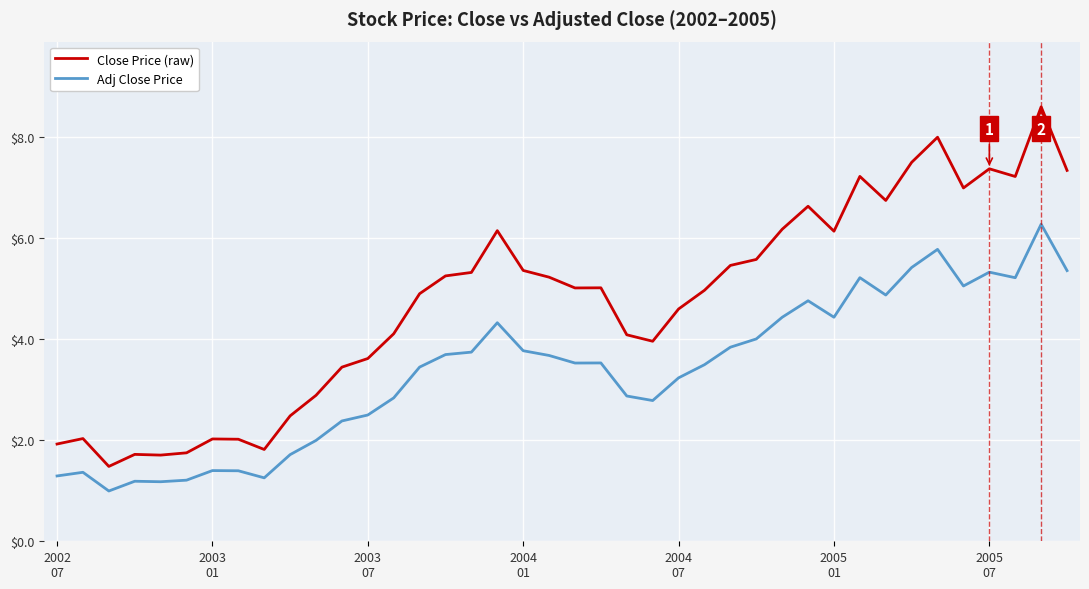

List the series in order of their peak value, lowest first.

Adj Close Price, Close Price (raw)